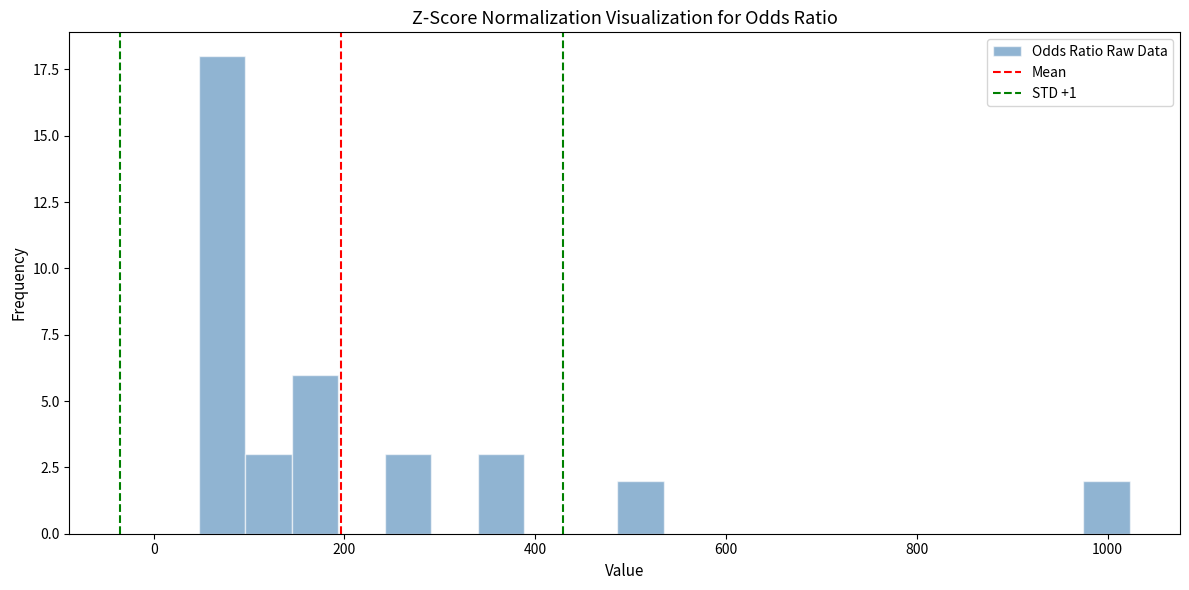

Read against the x-axis, roughly where is the centre of the tallest bar?

80